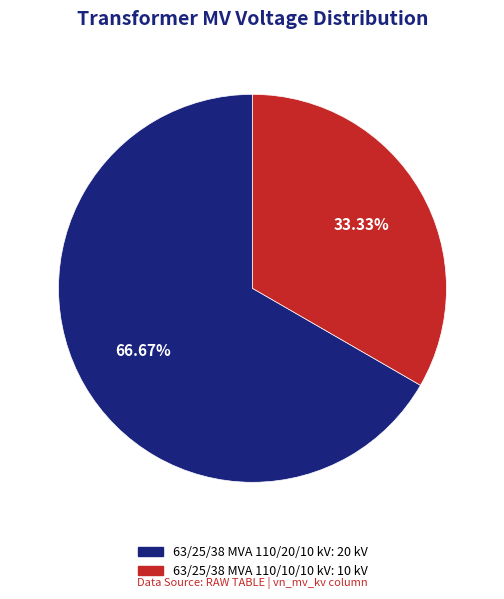

Count the number of slices in the pie.

2